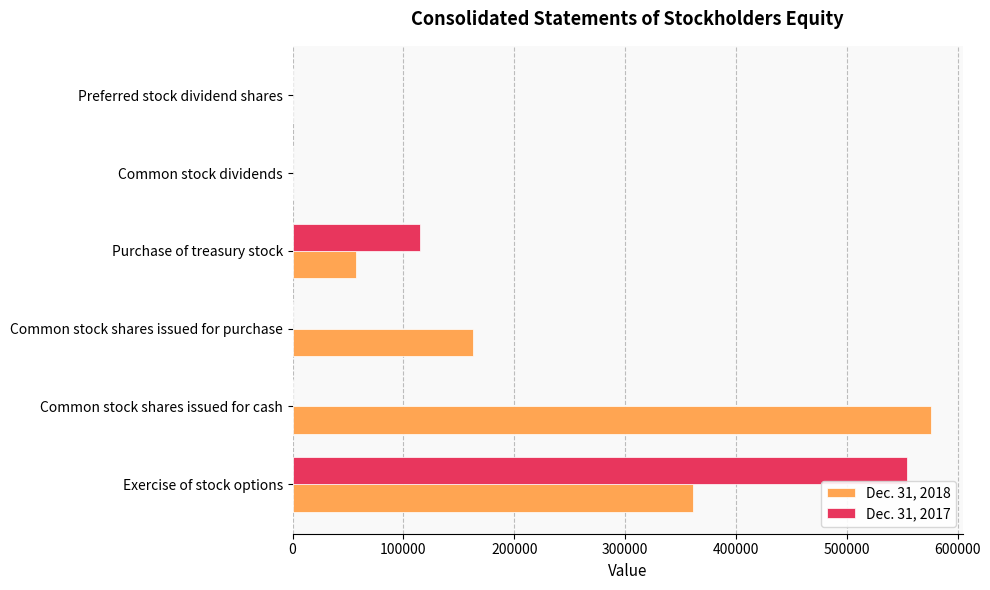

What is the sum of the Dec. 31, 2017 values at Exercise of stock options and Common stock shares issued for purchase?

554049.0